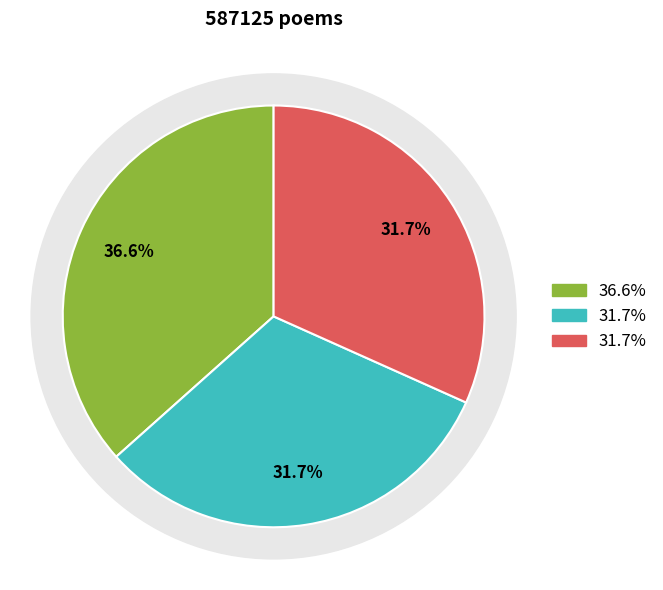

Count the number of slices in the pie.

3